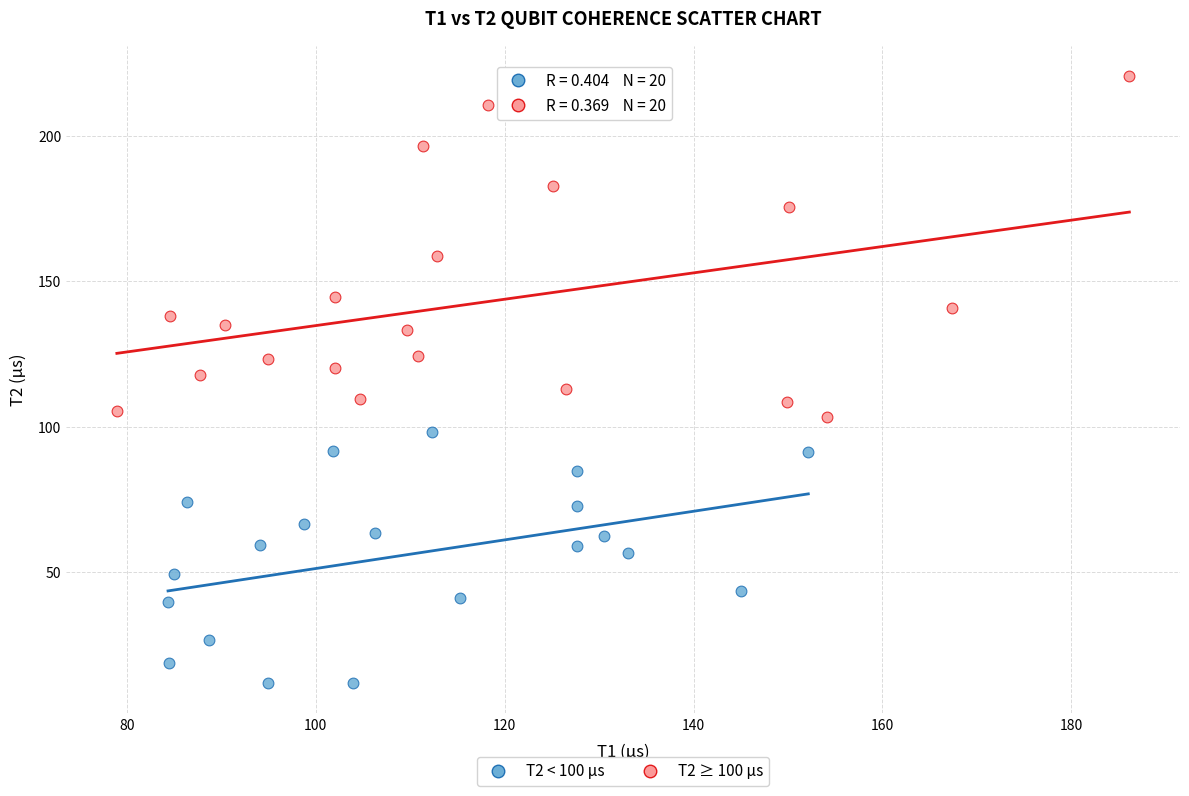

Which series has the largest Y range (max minus min)?

T2 ≥ 100 µs